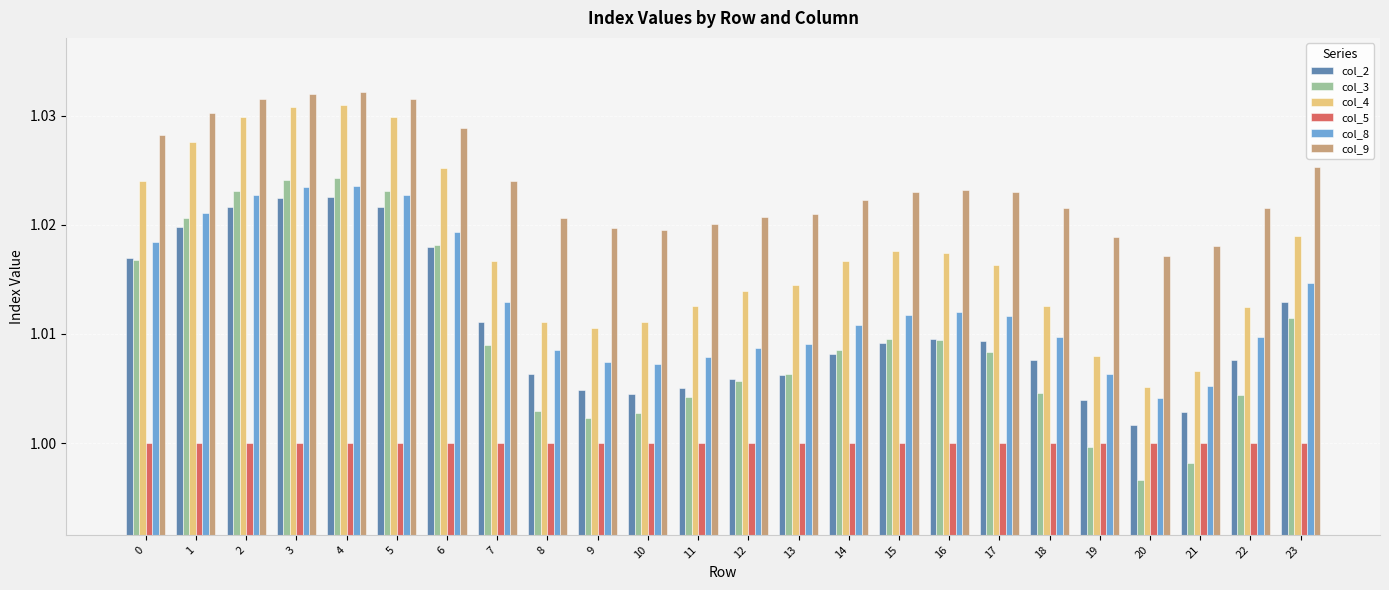

Between 3 and 22, which series saw the biggest shift?

col_3